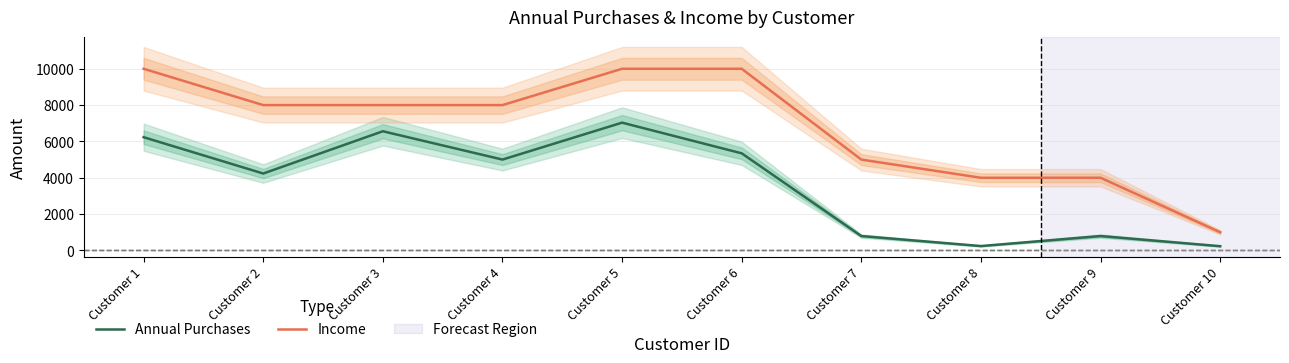

At how many categories does at least one series exceed 7242?

6